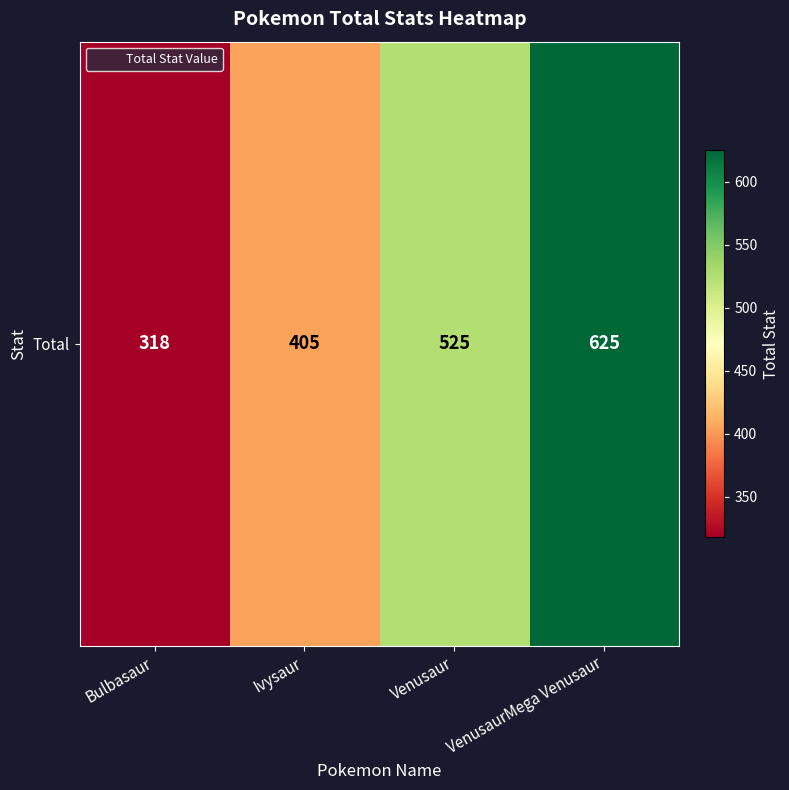

What is the smallest value displayed?

318